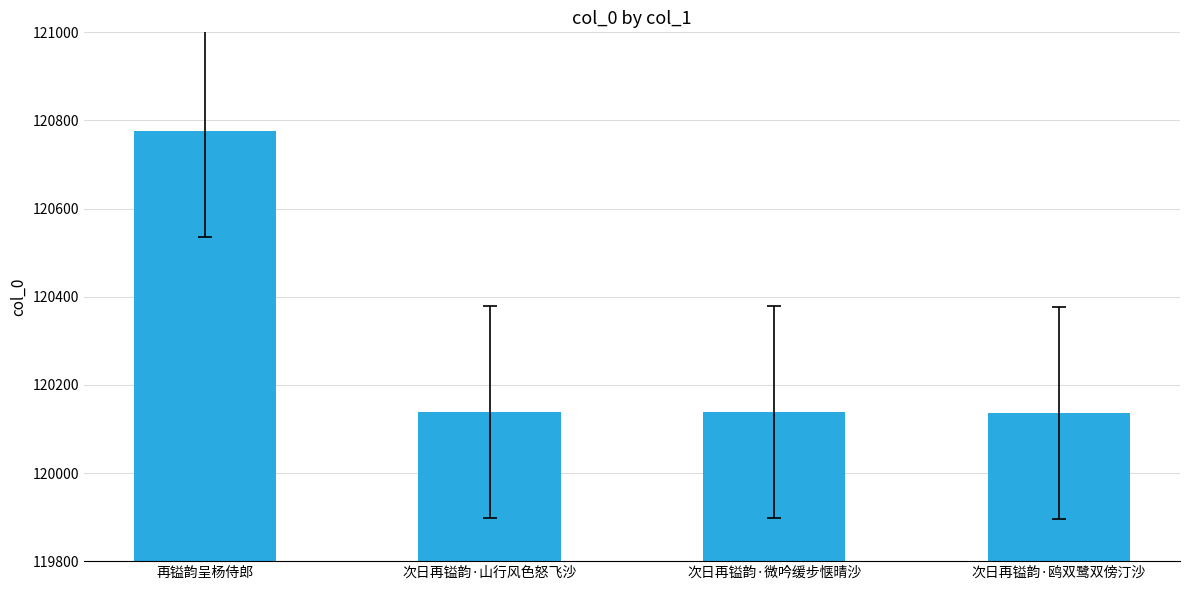

Which category has the highest value across all series?

再镒韵呈杨侍郎